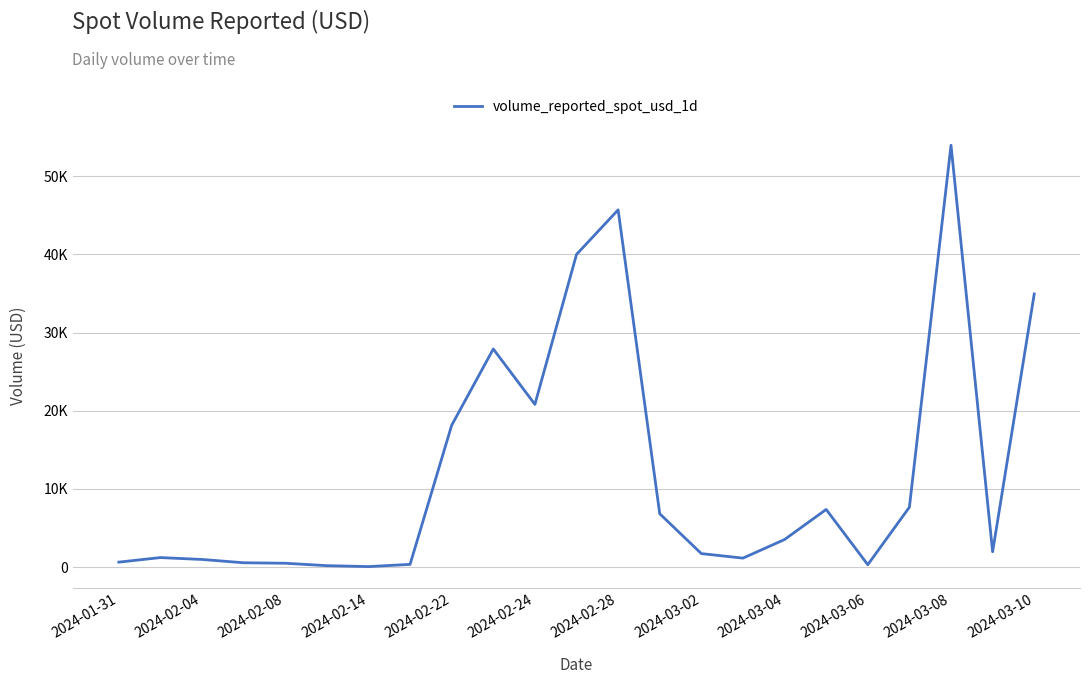

True or false: there are more than 0 points higher than both neighbors.

True